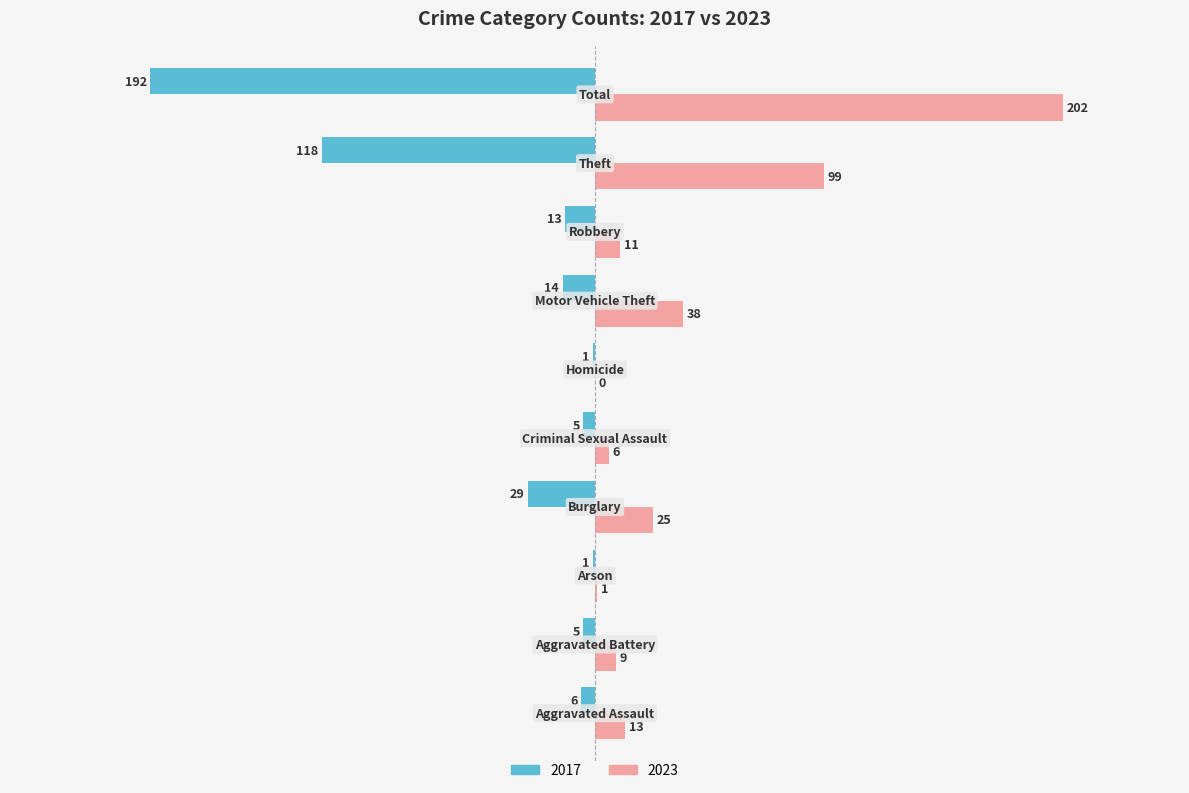

Which series has the widest spread of values?

2023